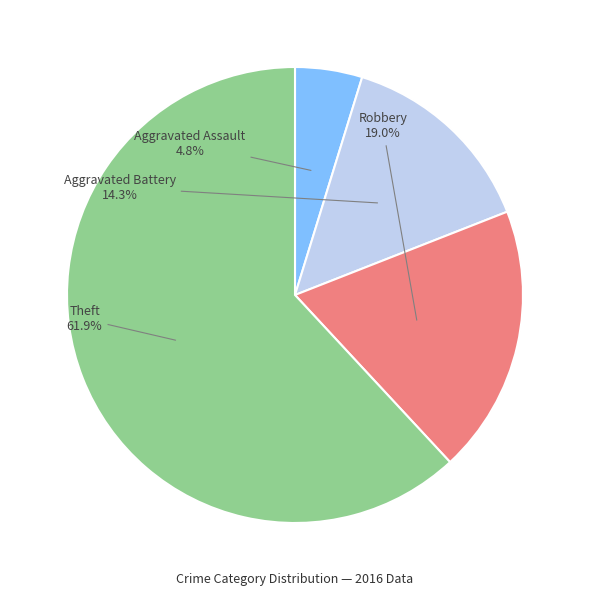

Is it true that Aggravated Assault is 14% of the pie?

False